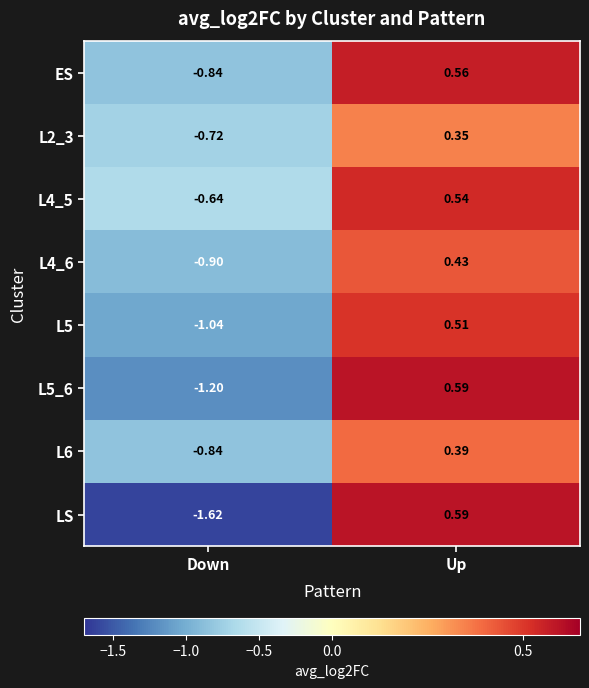

Where does the L5 series first go above 0?

Up